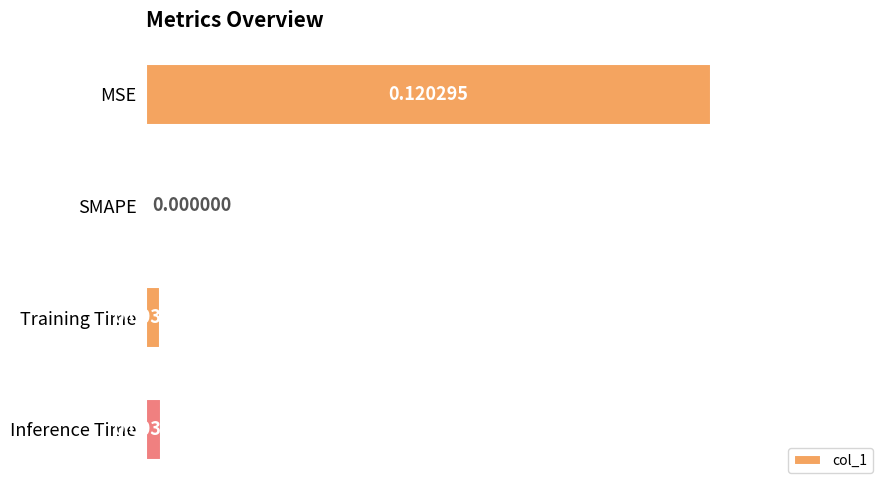

Which label corresponds to the largest value in the chart?

MSE